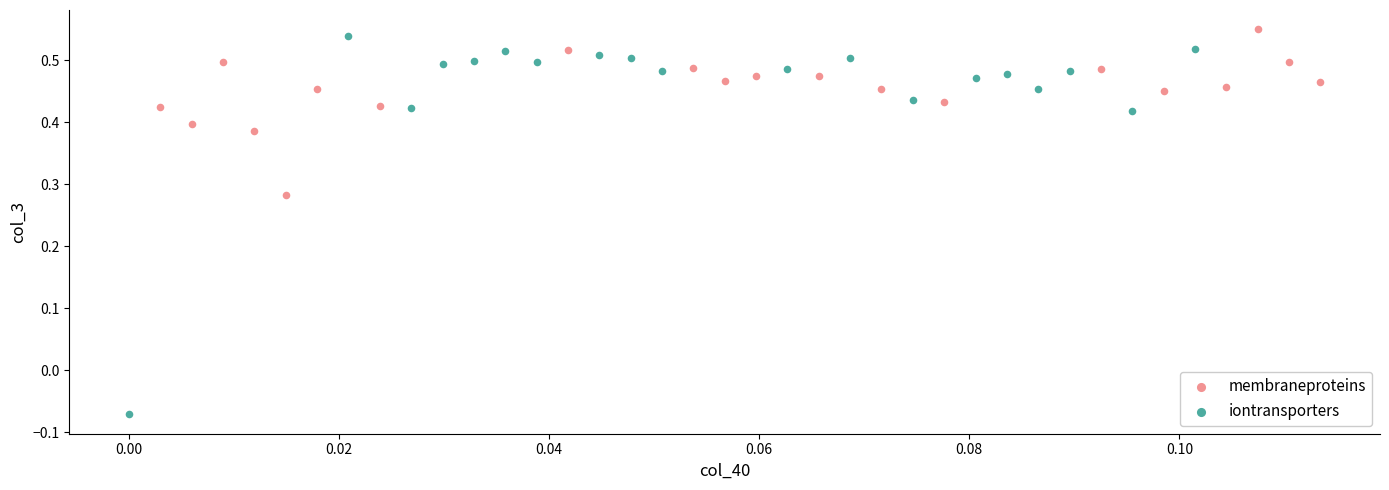

Which series has the widest spread of Y values?

iontransporters